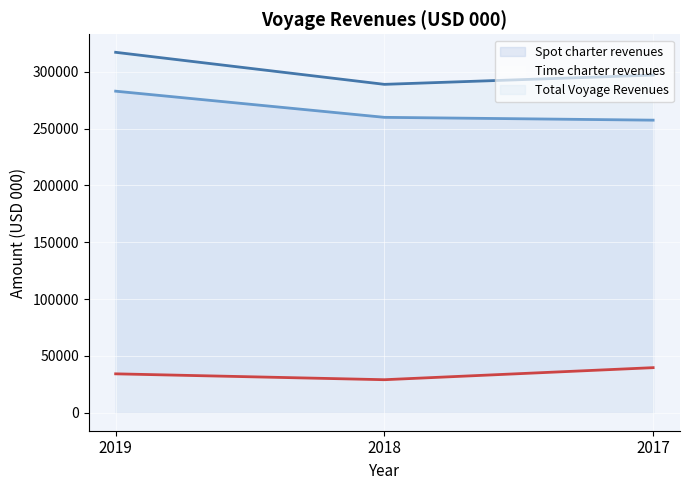

What is the value of the Spot charter revenues (line) point at the 2nd from the left?

259978